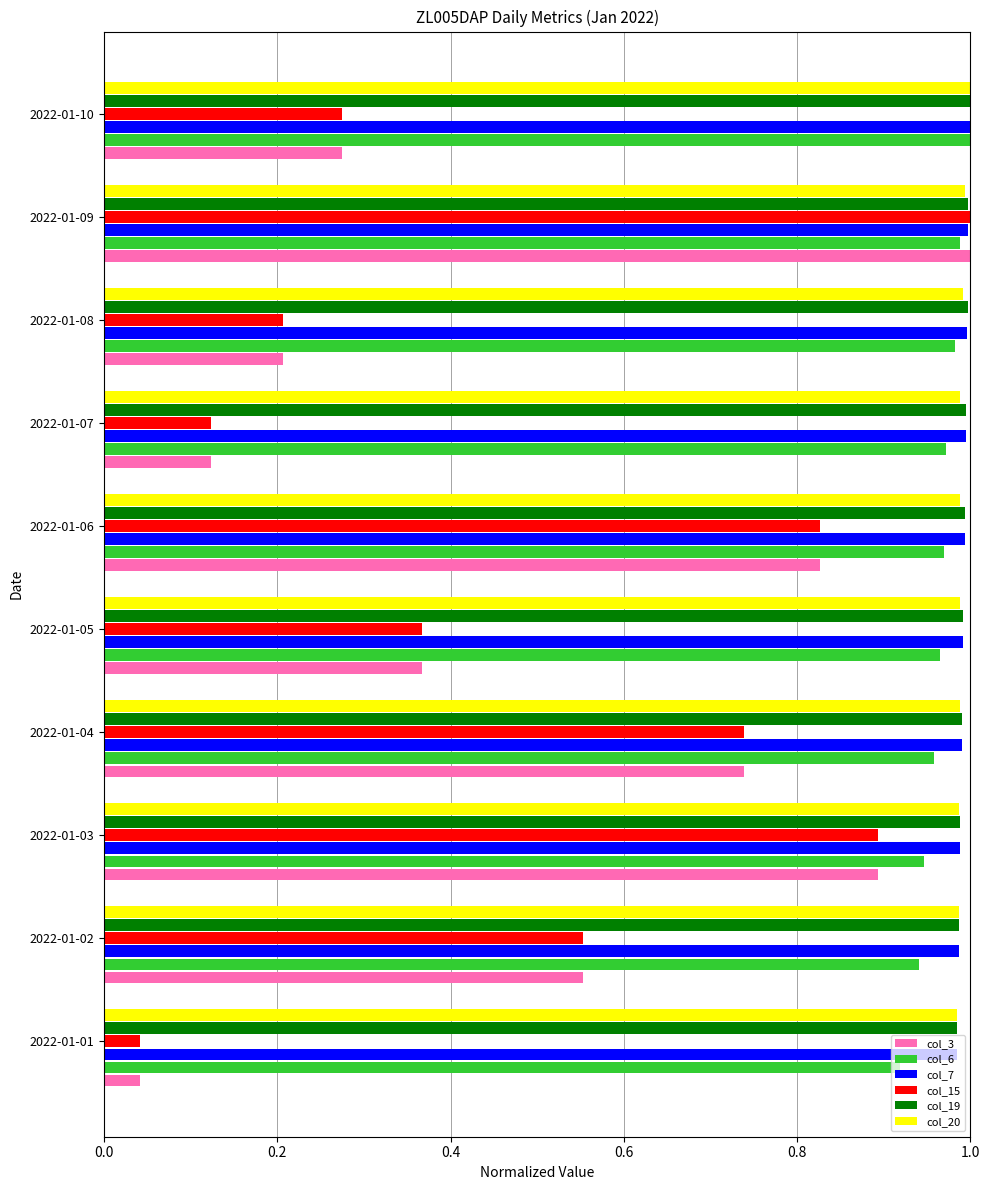

Is it true that col_19 equals 1.0 at 2022-01-02?

True